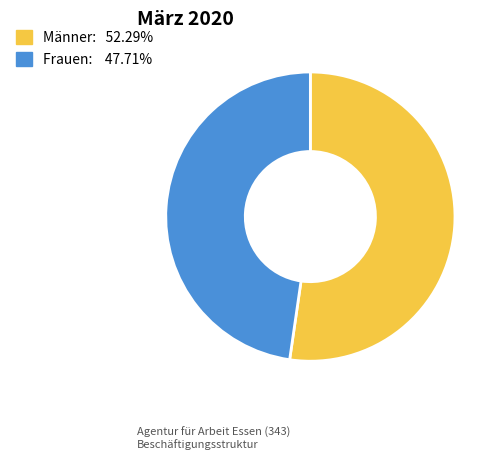

Do Frauen: 47.71% and Männer: 52.29% together represent more than half of the pie?

Yes